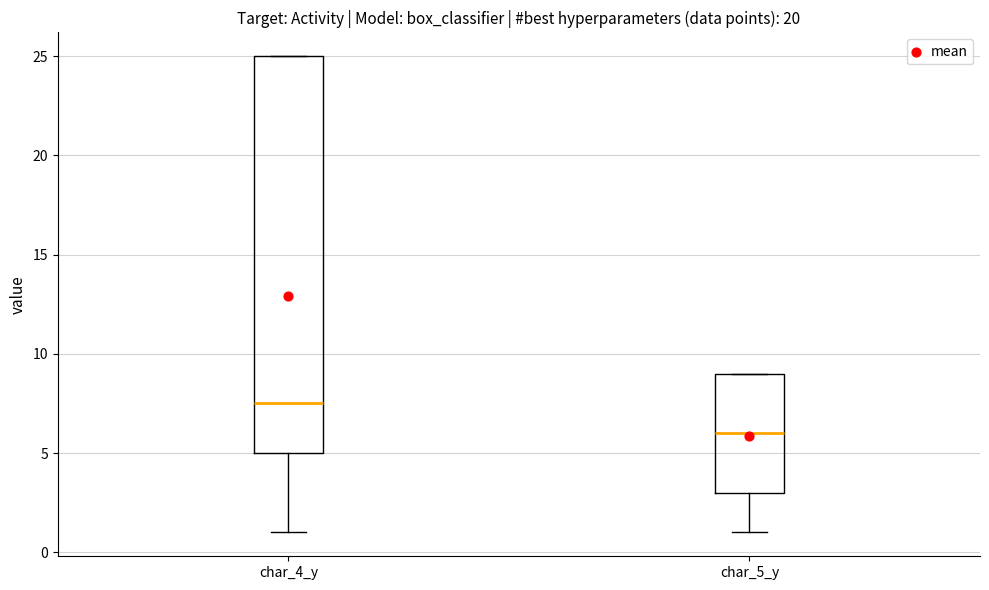

Comparing the boxes themselves (not the whiskers), which one is the tallest?

char_4_y